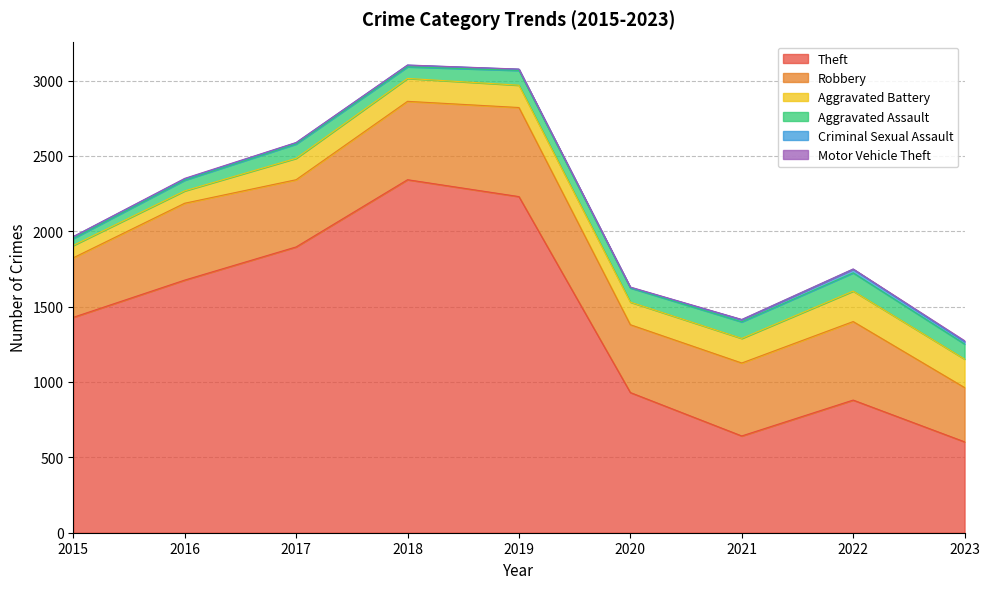

What value does the Aggravated Assault series have at 2019, to the nearest 5?

100